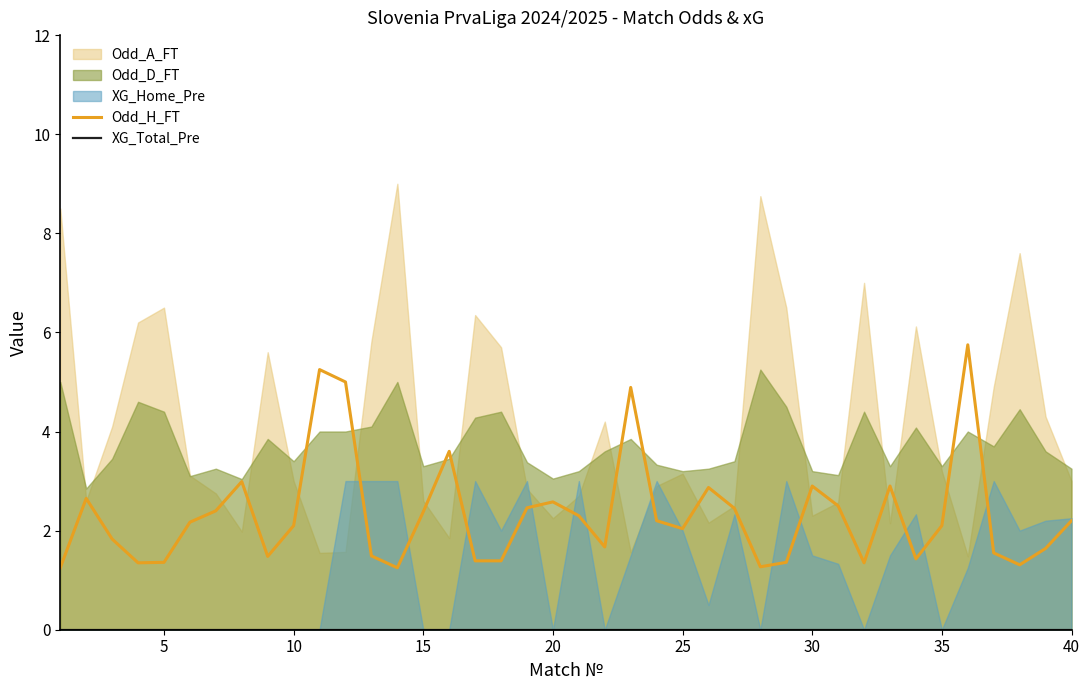

True or false: XG_Total_Pre has a value of 0.0 at 18.

True